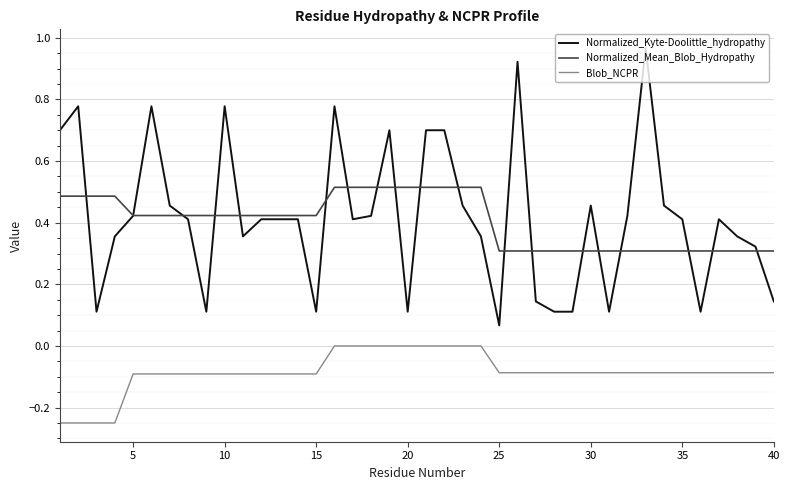

True or false: Normalized_Kyte-Doolittle_hydropathy and Blob_NCPR intersect in this chart.

False